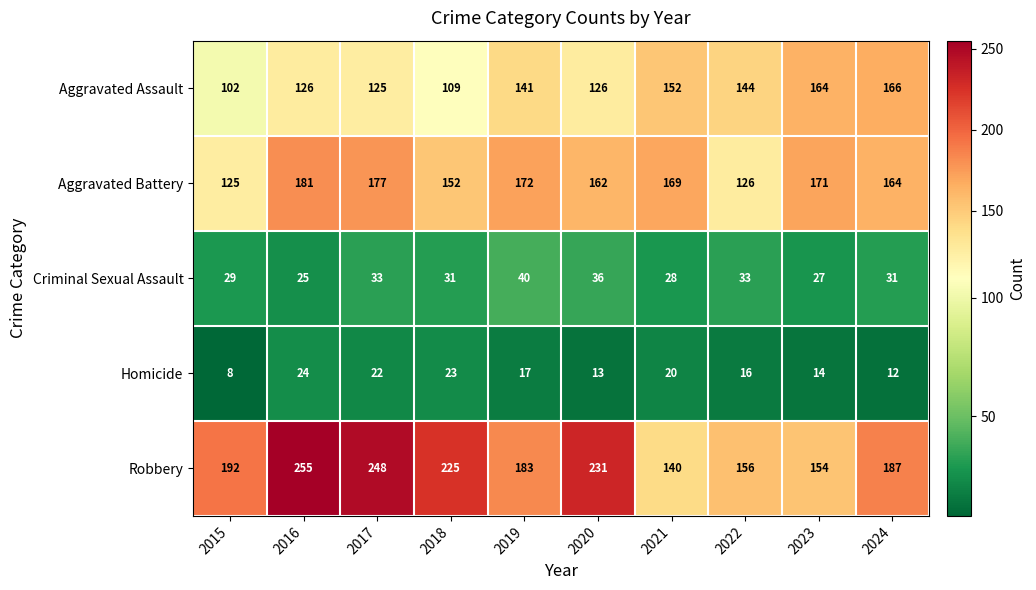

What is the minimum value shown in the chart?

8